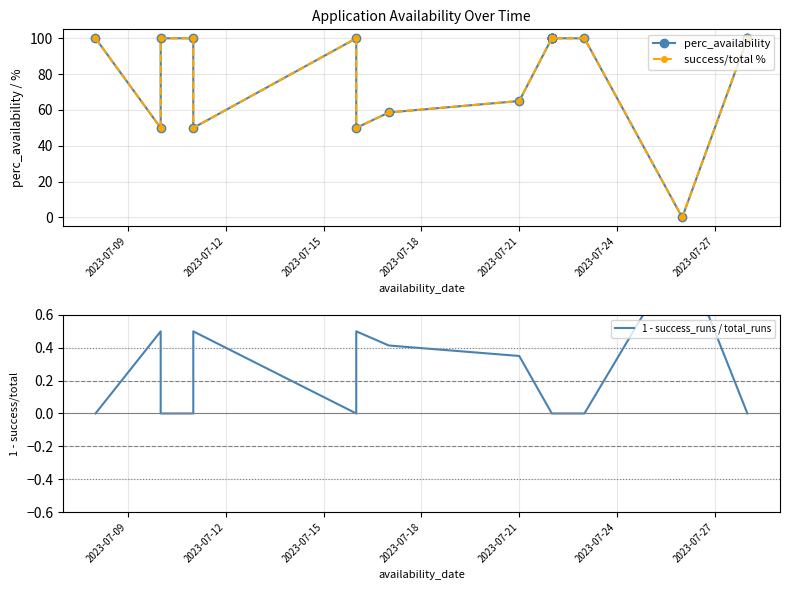

True or false: success/total % and perc_availability intersect in this chart.

False